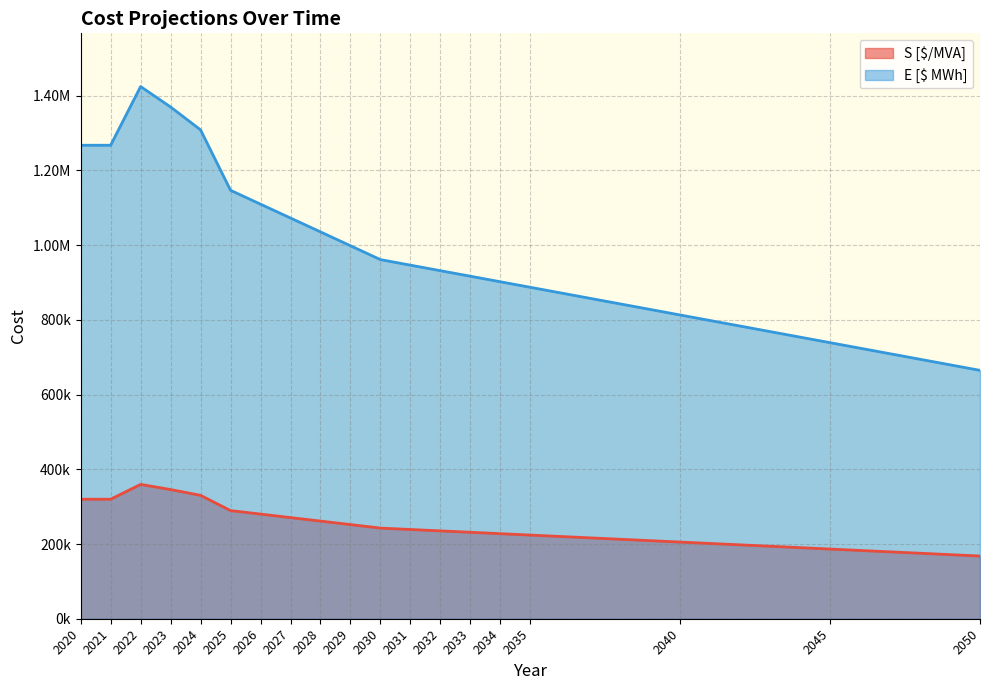

Does the chart have visible grid lines?

Yes